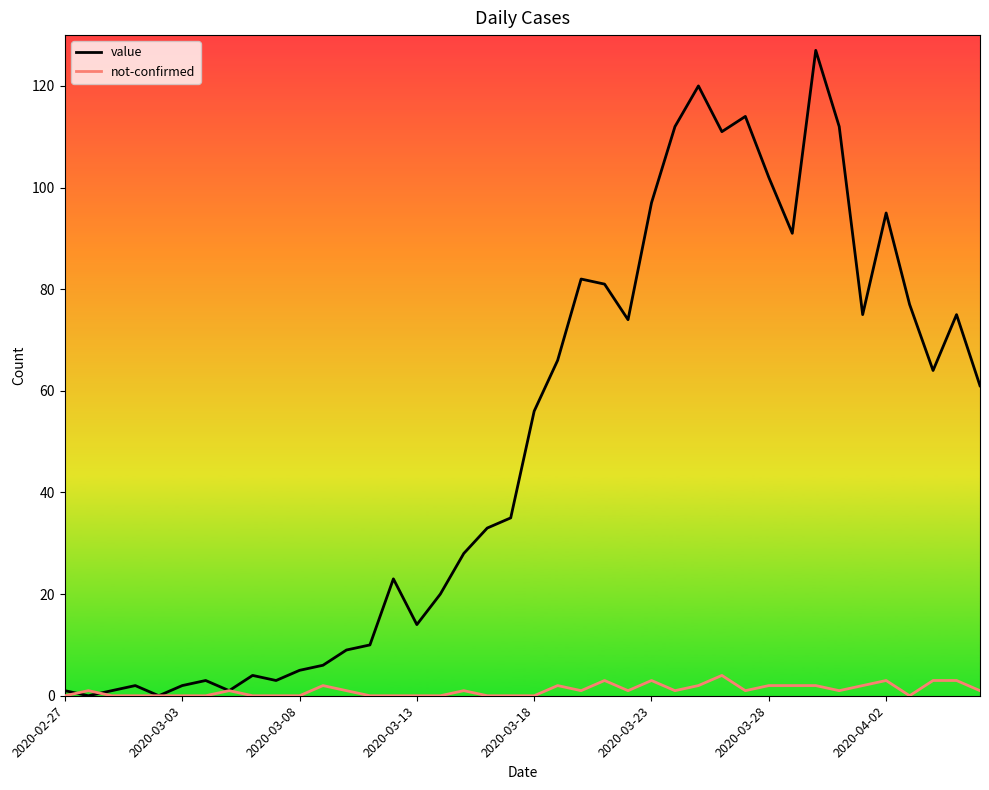

Which series has the largest total across all categories?

value